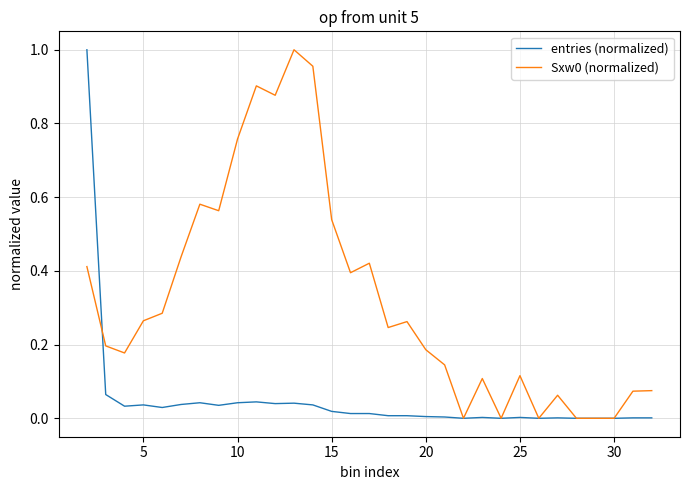

What is the value of the Sxw0 (normalized) point at the 14th from the left?

0.5